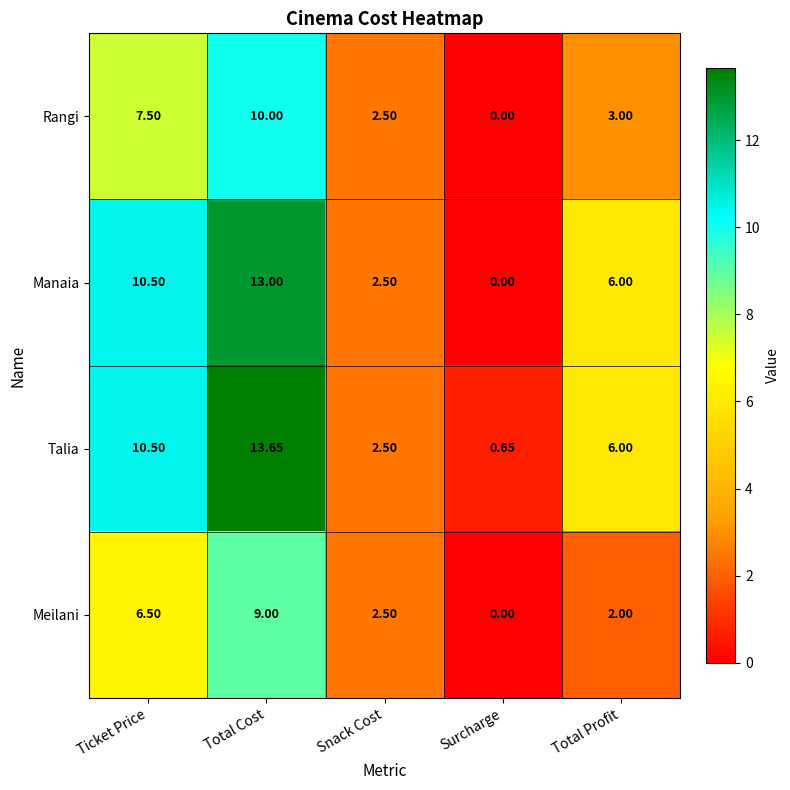

Rank the categories by Talia value from lowest to highest.

Surcharge, Snack Cost, Total Profit, Ticket Price, Total Cost